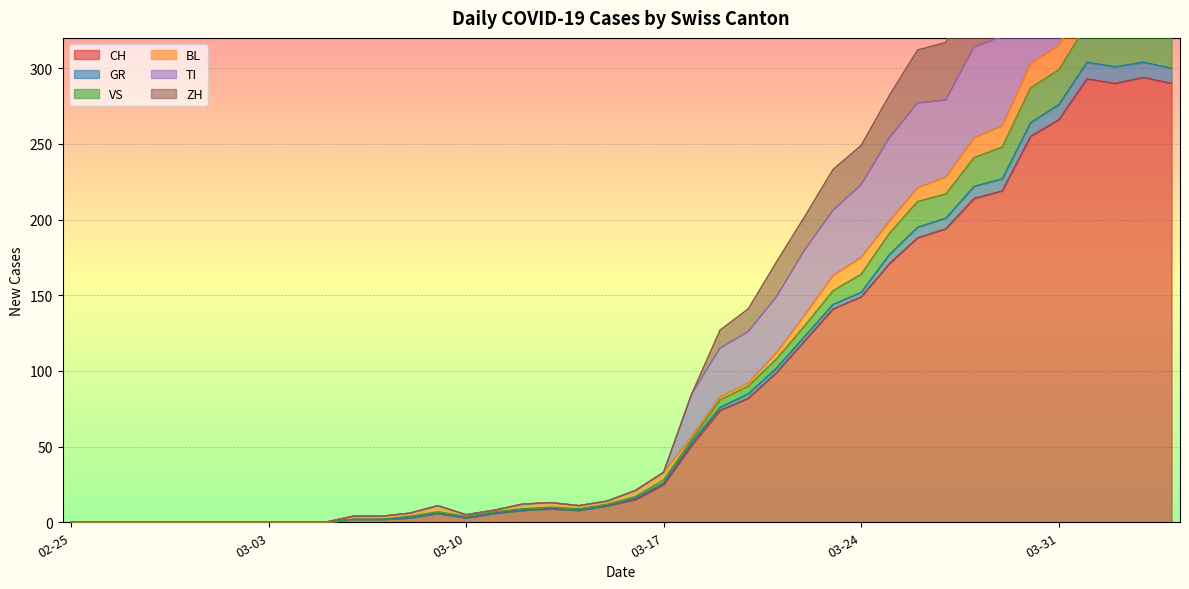

True or false: TI and ZH cross at least once.

False